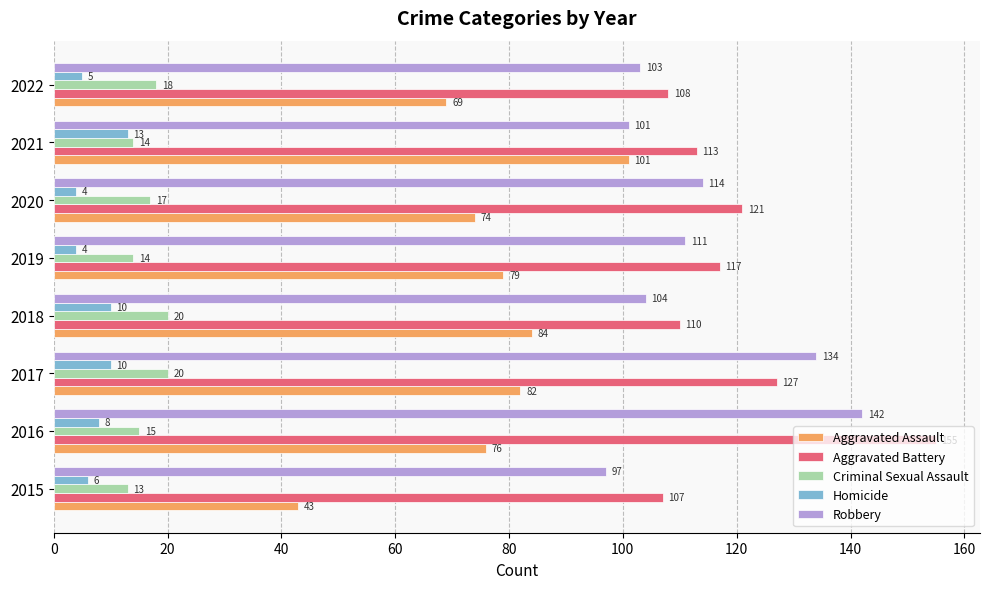

What is the difference between the second highest and second lowest values in the Aggravated Battery series?

19